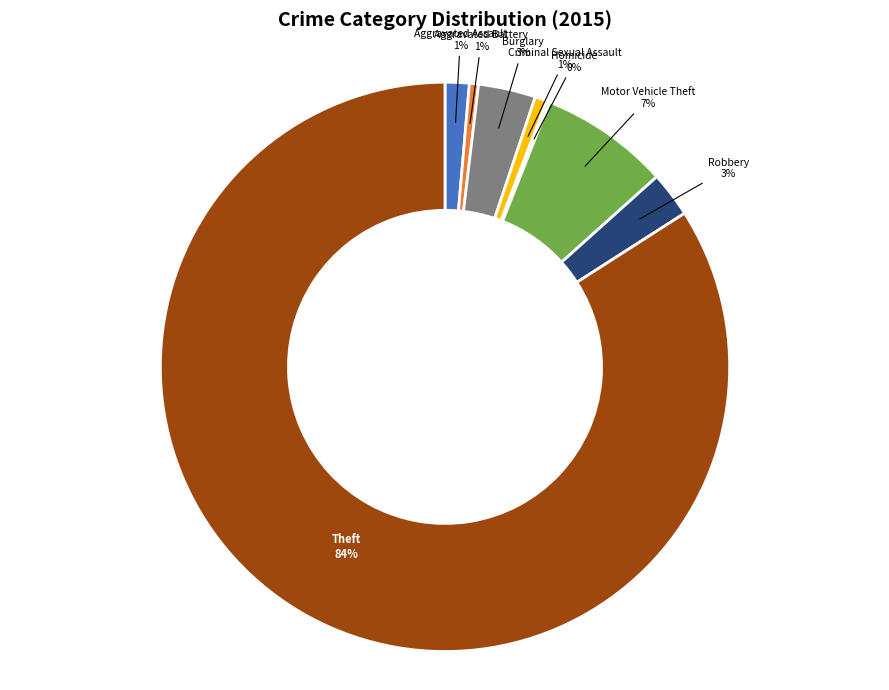

Is it true that Aggravated Assault is 13% of the pie?

False